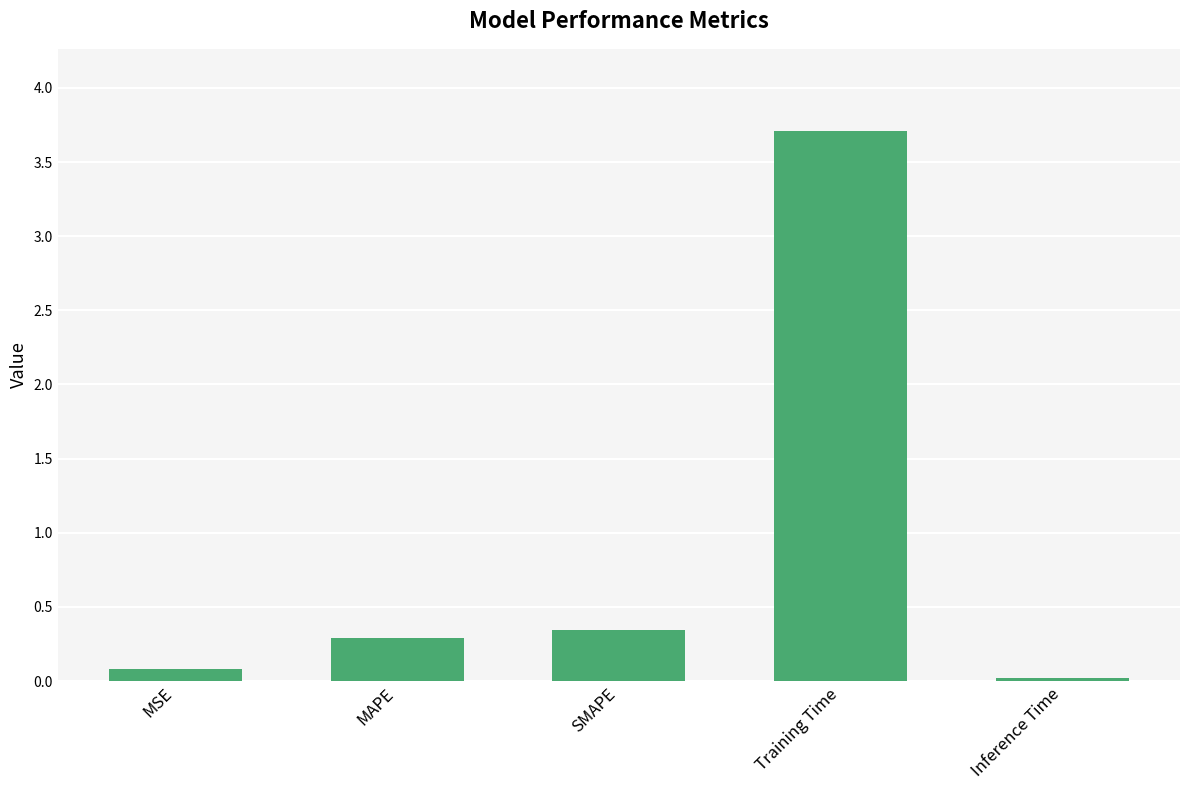

At which category does the chart reach its peak across all series?

Training Time